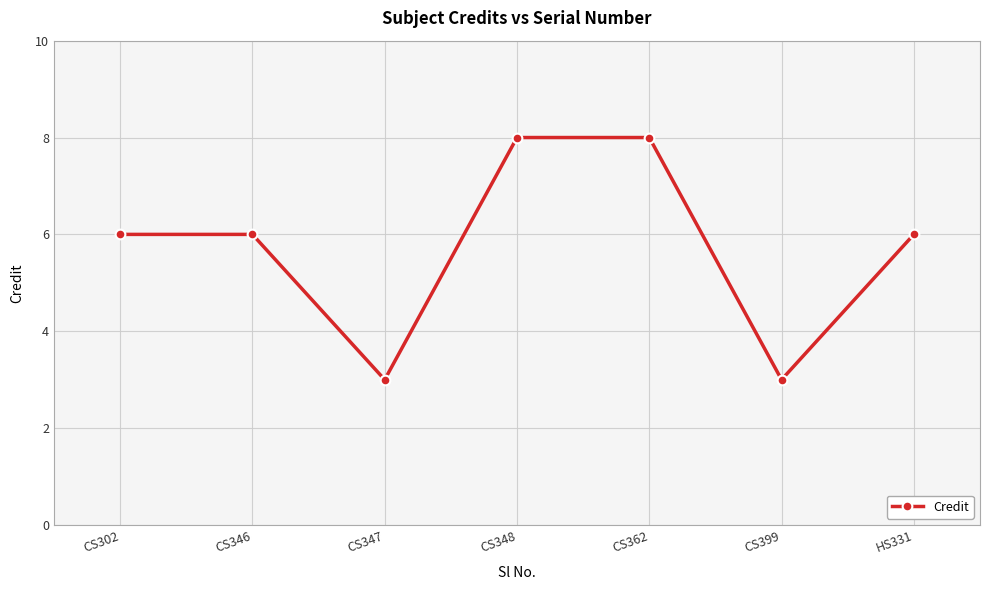

What is the approximate value at HS331?

6